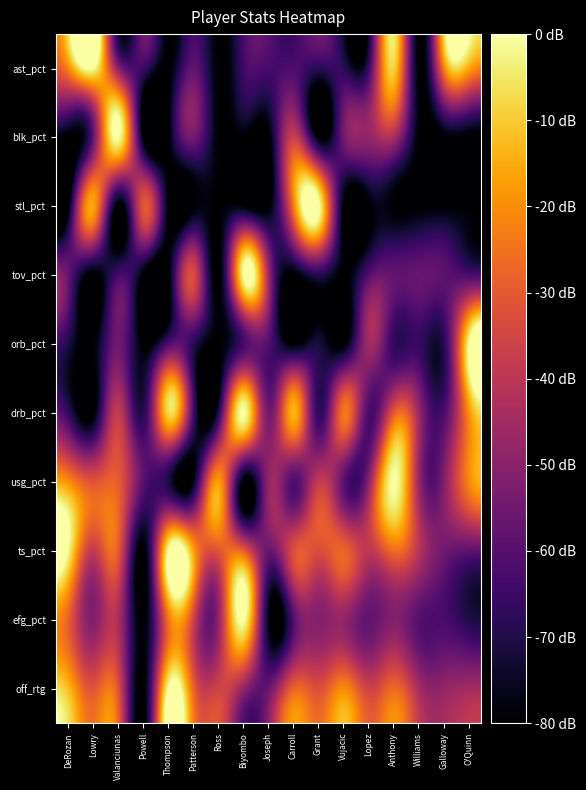

Rank the series at Joseph from highest to lowest value.

tov_pct, usg_pct, drb_pct, ts_pct, off_rtg, orb_pct, ast_pct, efg_pct, blk_pct, stl_pct